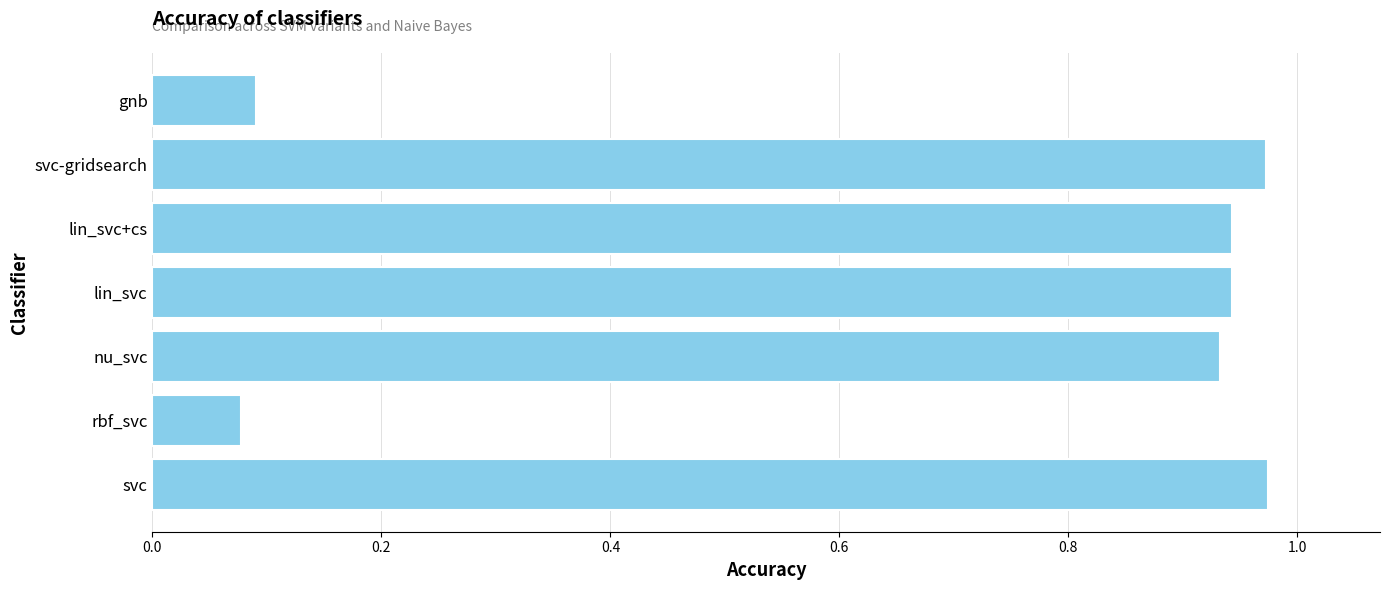

The value at nu_svc is 0.5. True or false?

False